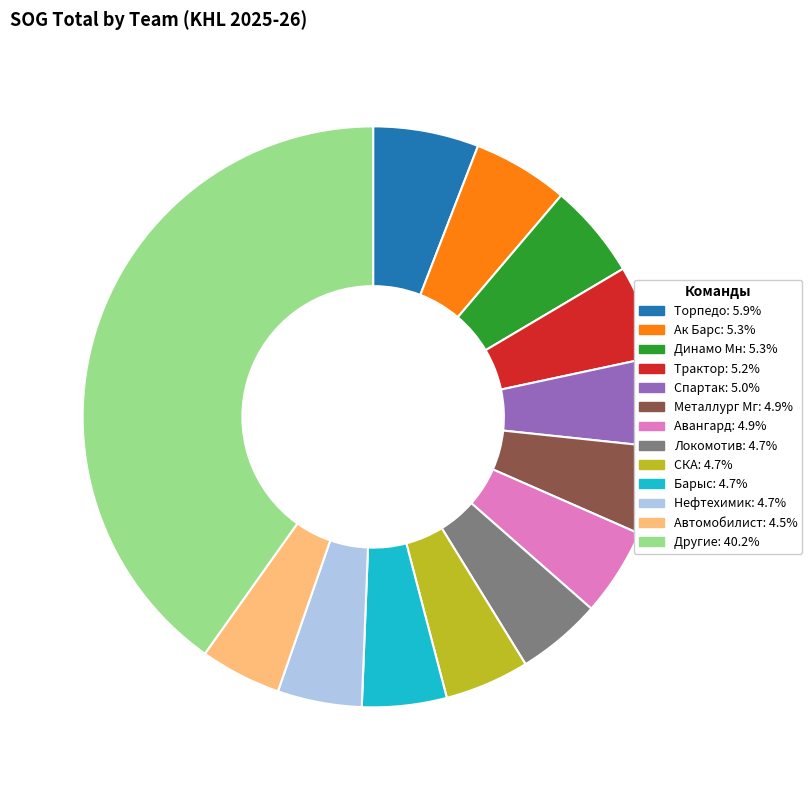

Is there any slice that represents more than half of the pie?

No